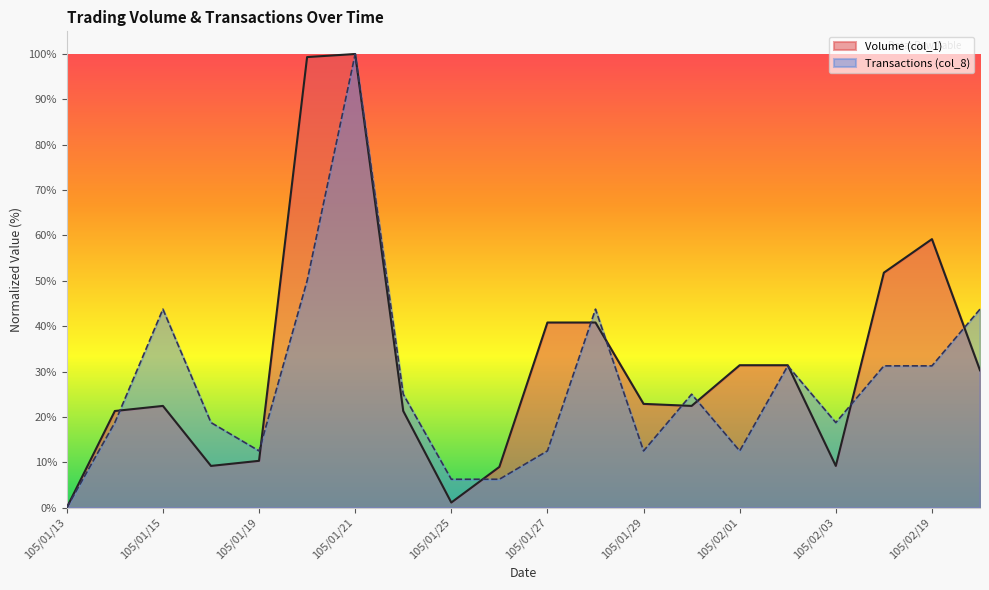

Is it true that Volume (col_1) equals 41.5 at 105/02/02?

False